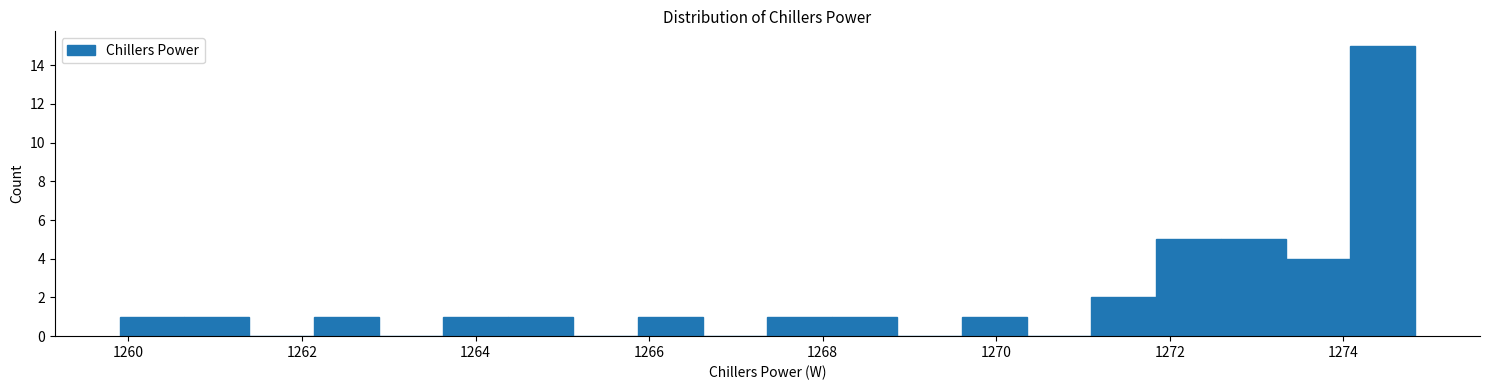

Read against the x-axis, roughly where is the centre of the tallest bar?

1274.4